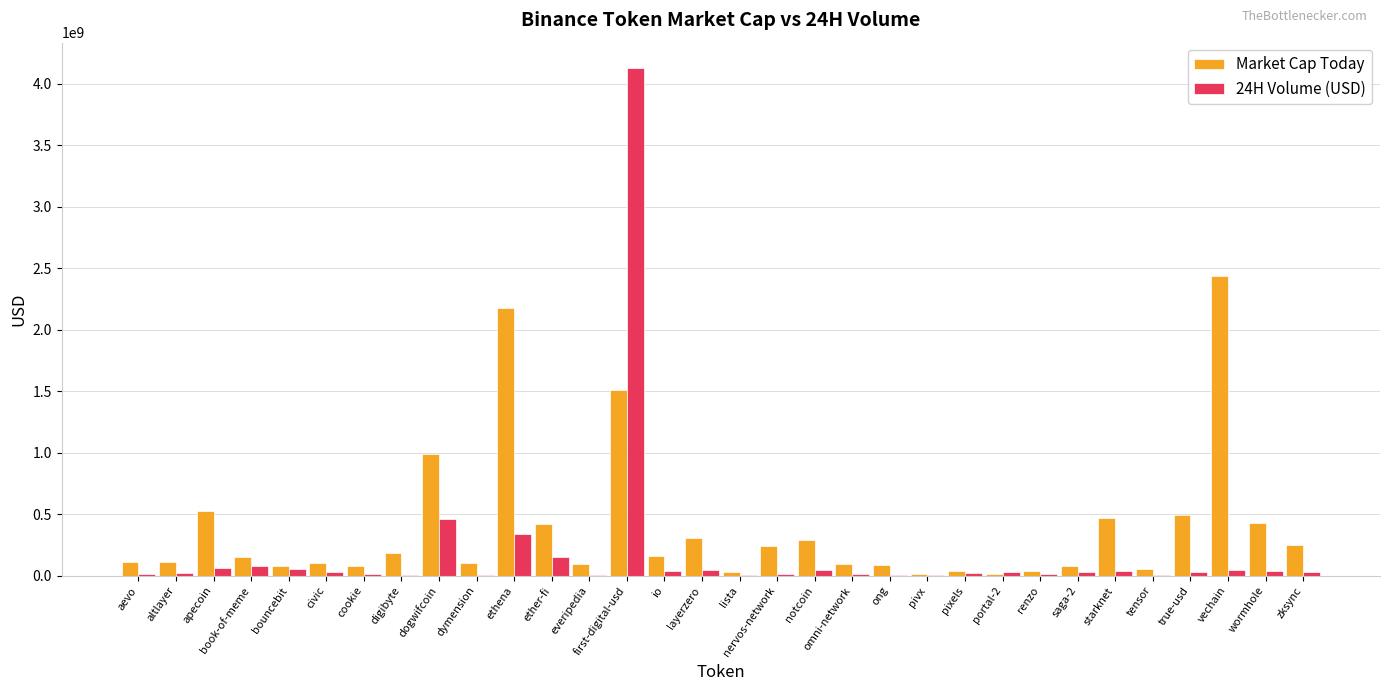

Which category has the highest value across all series?

first-digital-usd